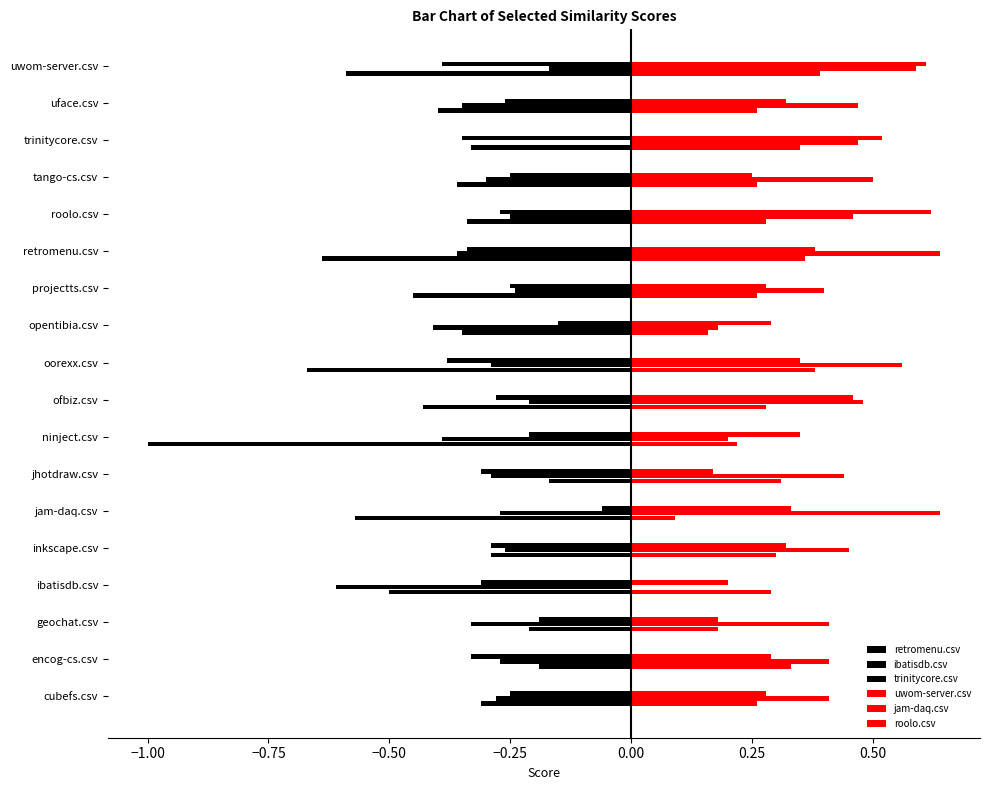

How many categories are shown in the chart?

18